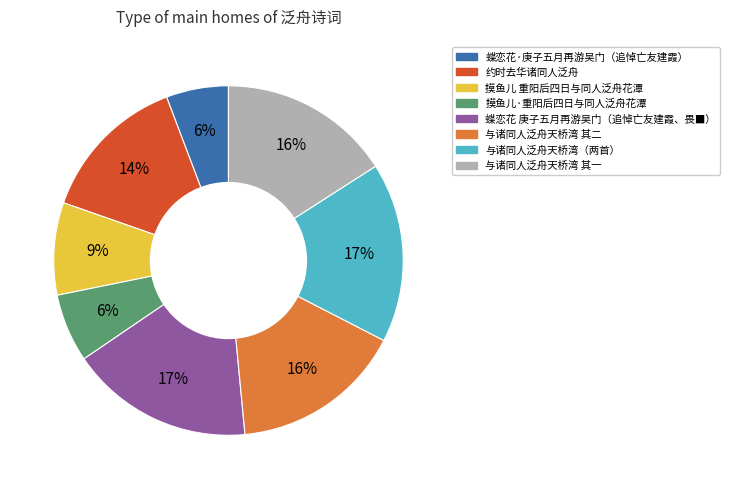

To the nearest percent, what portion does 与诸同人泛舟天桥湾 其一 represent?

16%